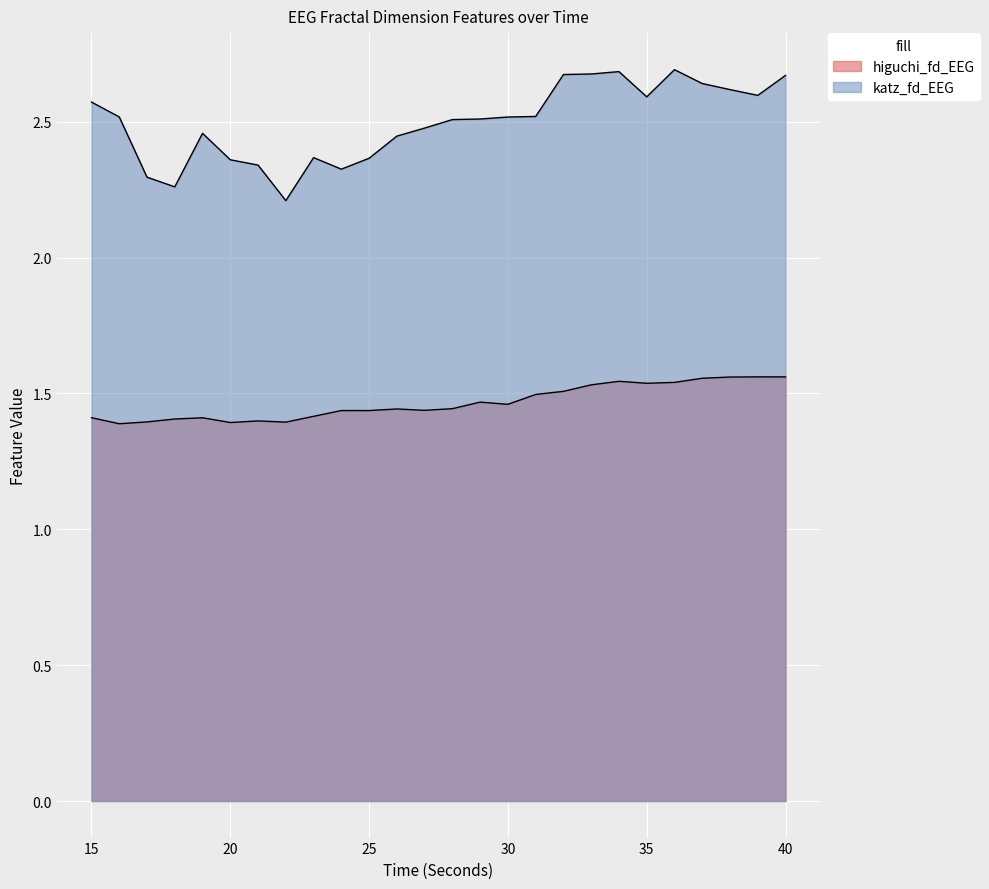

True or false: katz_fd_EEG and higuchi_fd_EEG intersect in this chart.

False